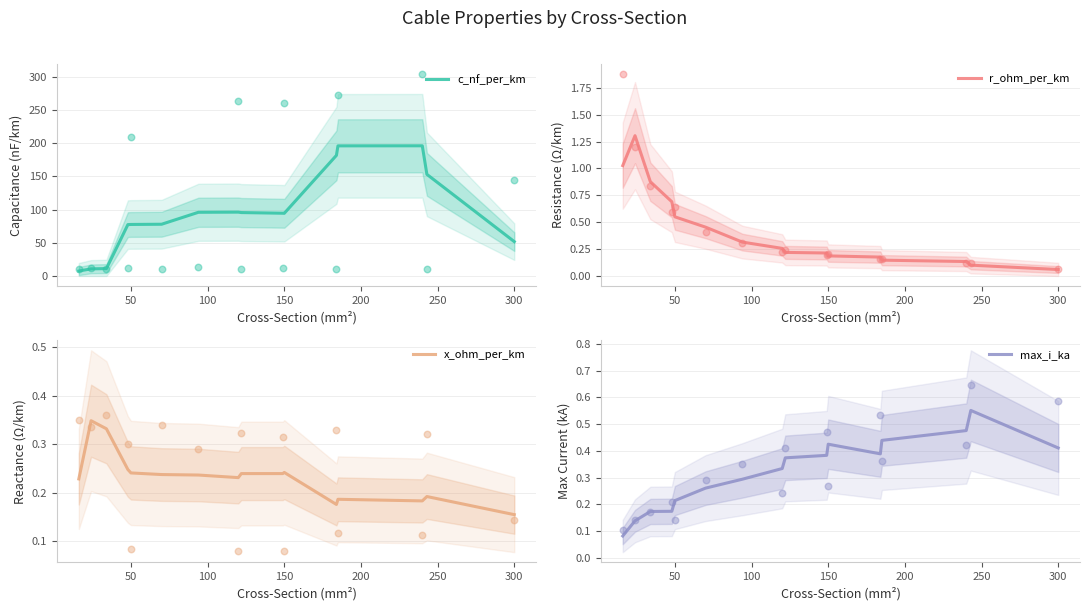

What are all the series names shown in the legend?

c_nf_per_km, r_ohm_per_km, x_ohm_per_km, max_i_ka